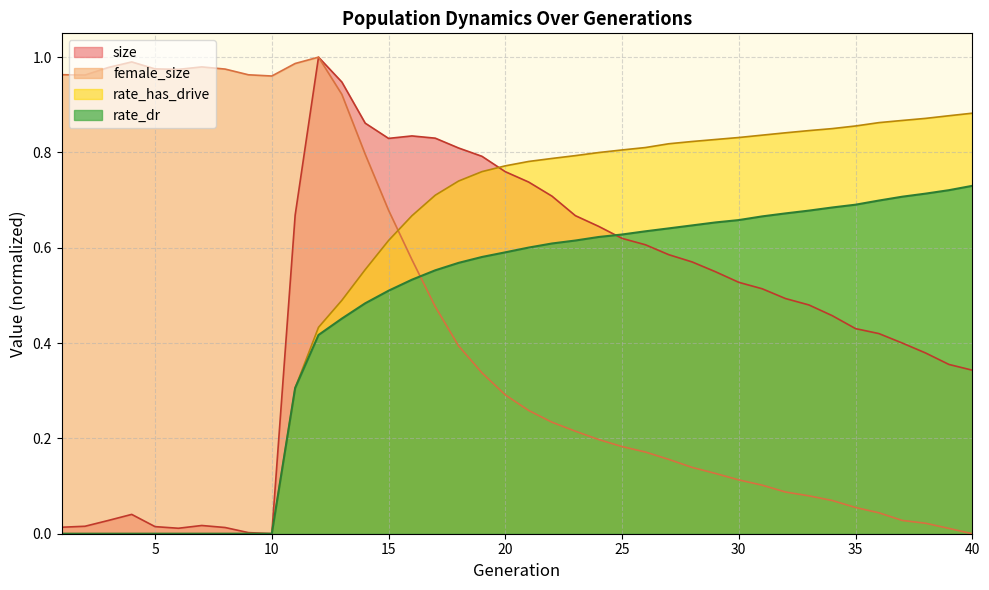

True or false: rate_has_drive has a value of 0.5 at 31.

False